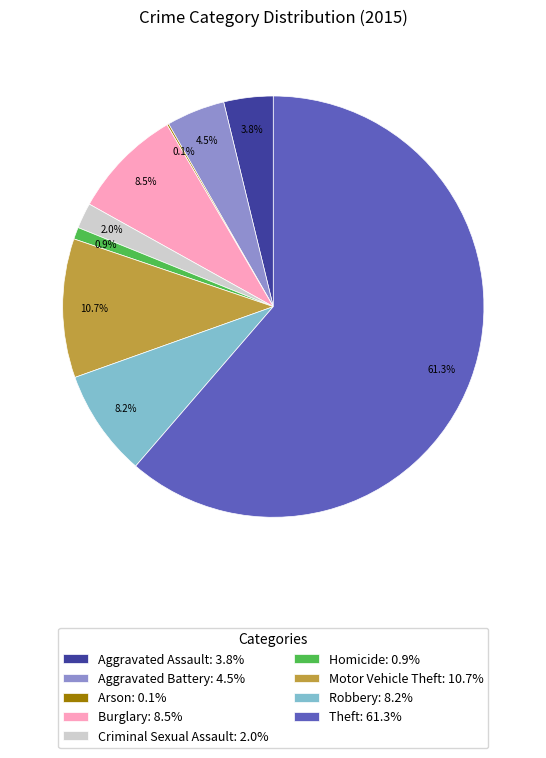

What percentage do Aggravated Battery and Burglary together represent?

13.0%